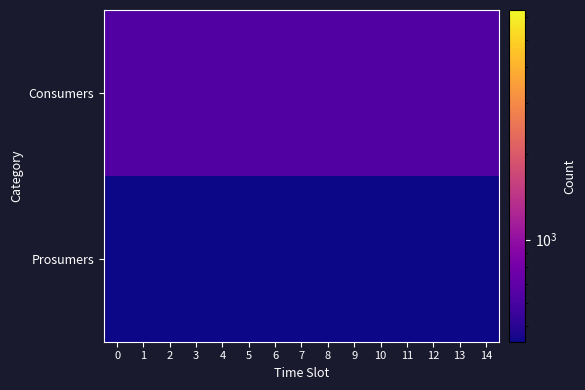

Rank the series by their maximum value, from lowest to highest.

Prosumers, Consumers